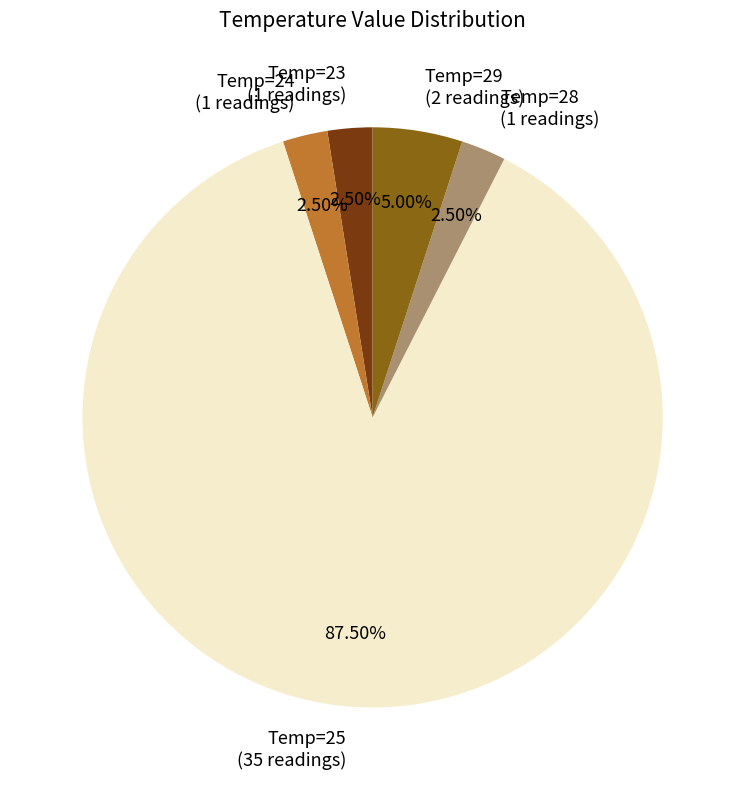

What is the largest slice in the pie chart?

Temp=25 (35 readings)